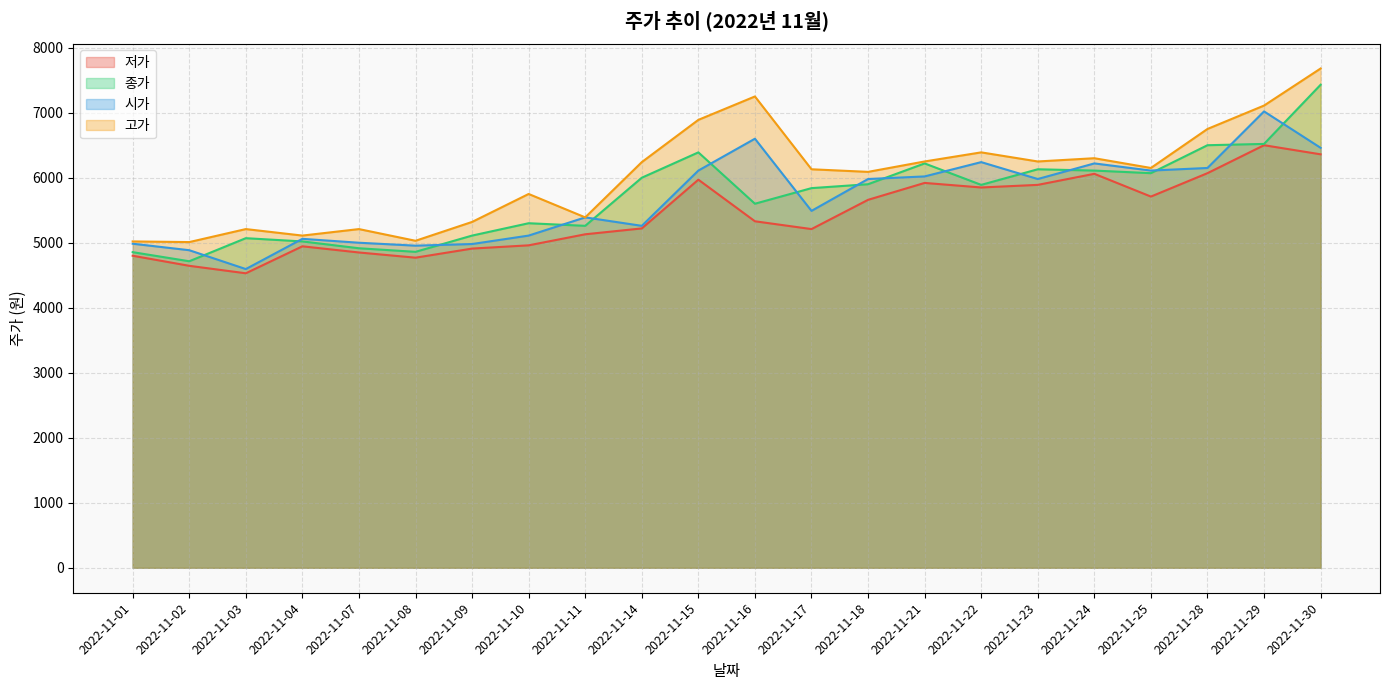

At 2022-11-15, list the series in order from smallest to largest.

저가, 시가, 종가, 고가